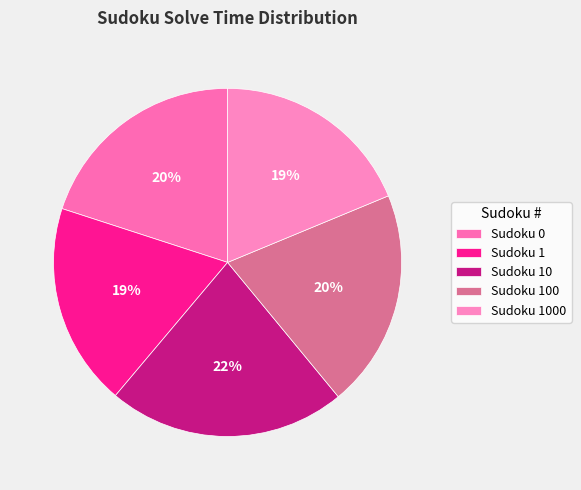

Count the number of slices in the pie.

5